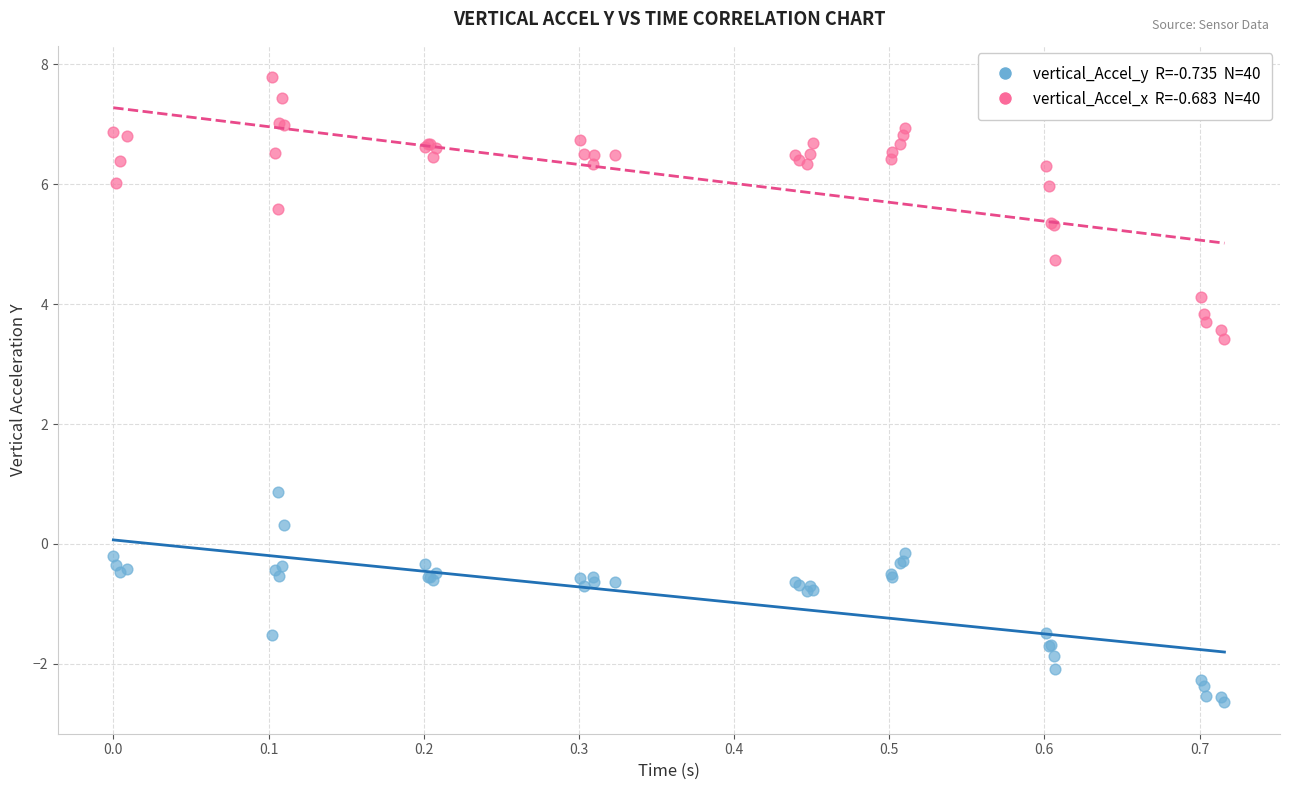

Across all series, what Y value is closest to 2?

0.9